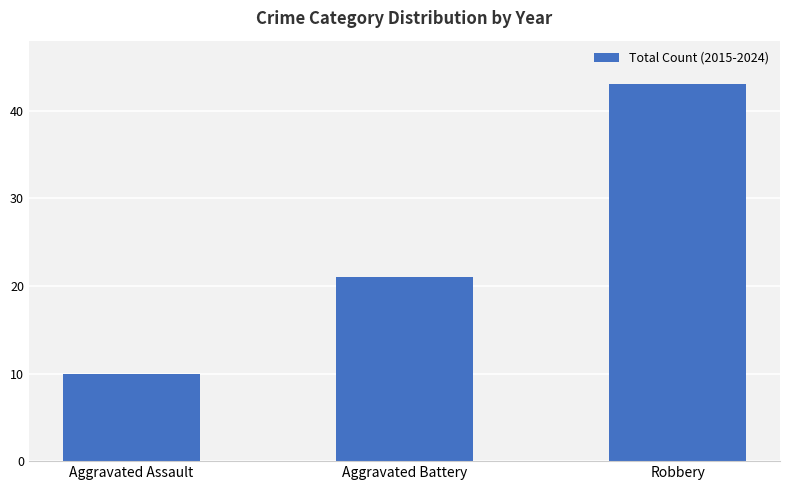

What is the label of the 2nd bar from the right?

Aggravated Battery